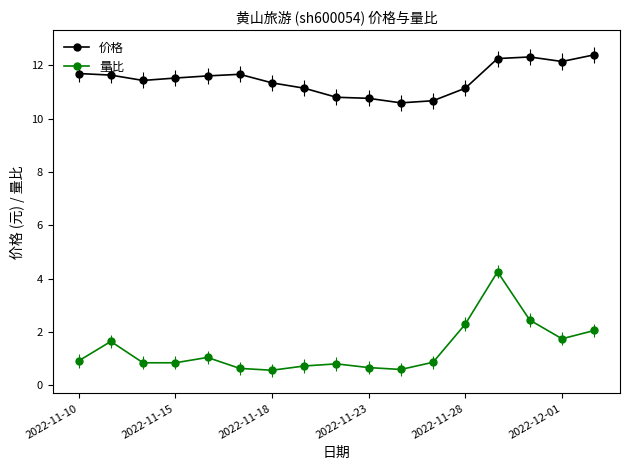

Rank the series by their maximum value, from highest to lowest.

价格, 量比